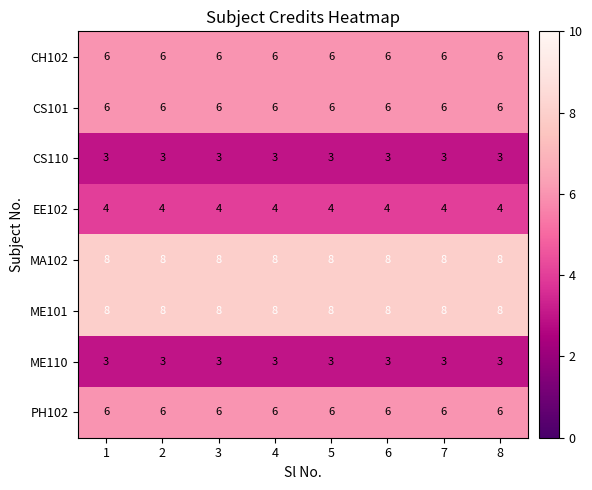

What is the lowest value of the PH102 series?

6